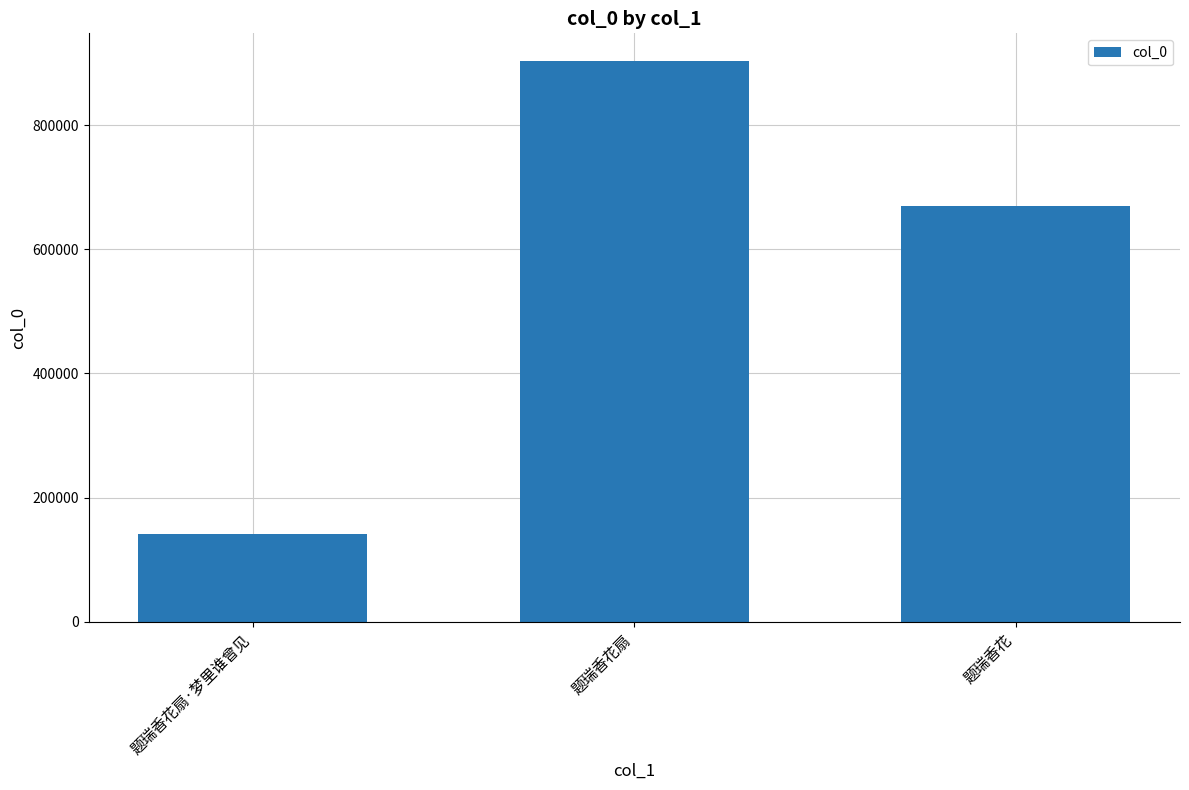

Reading left to right, transcribe all the data shown in this chart.

141363	902809	669609